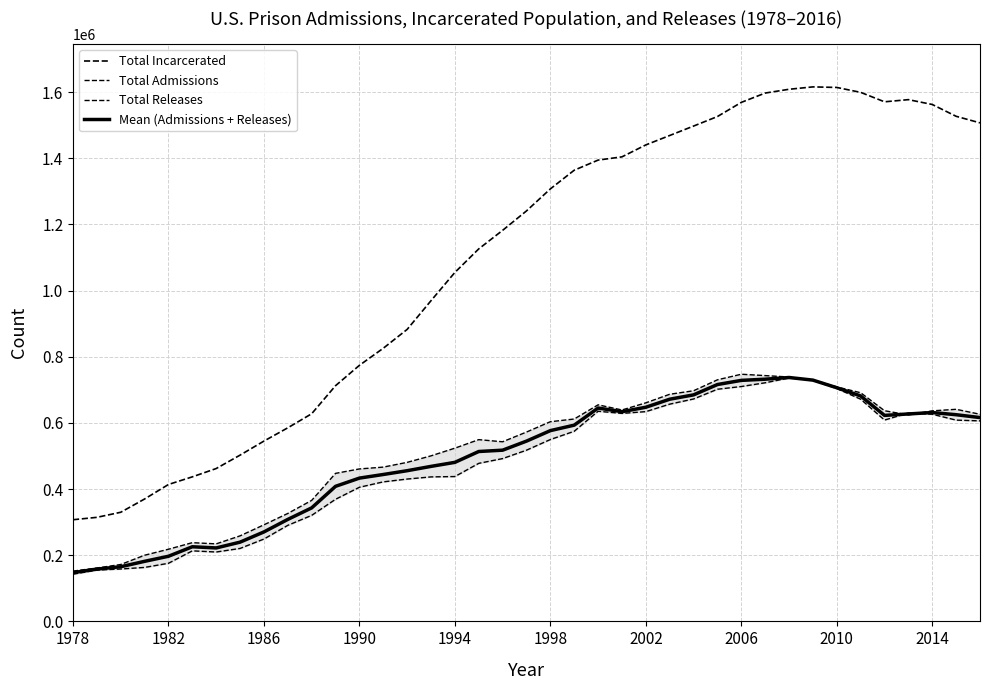

Between 1998 and 16, which series saw the biggest shift?

Total Incarcerated